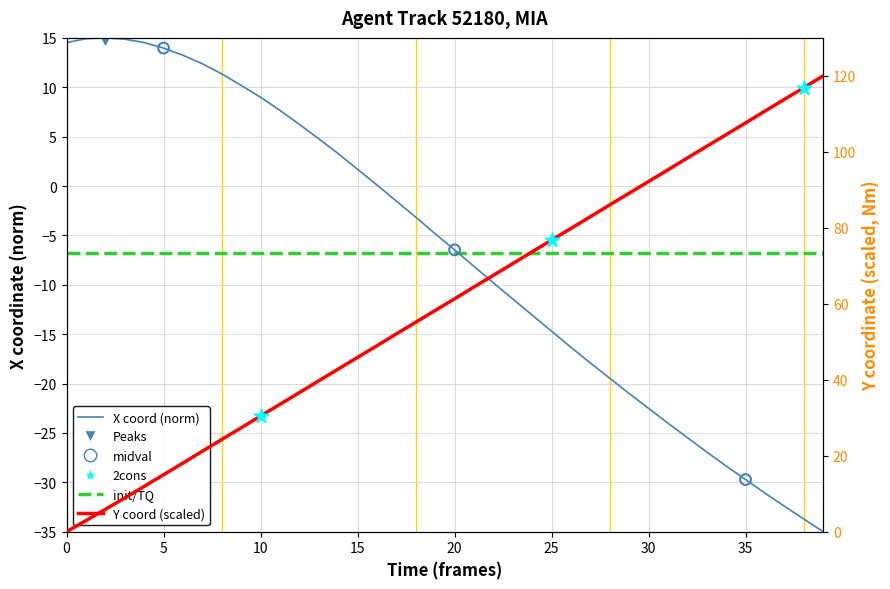

At which category is the sum across all series the highest?

39